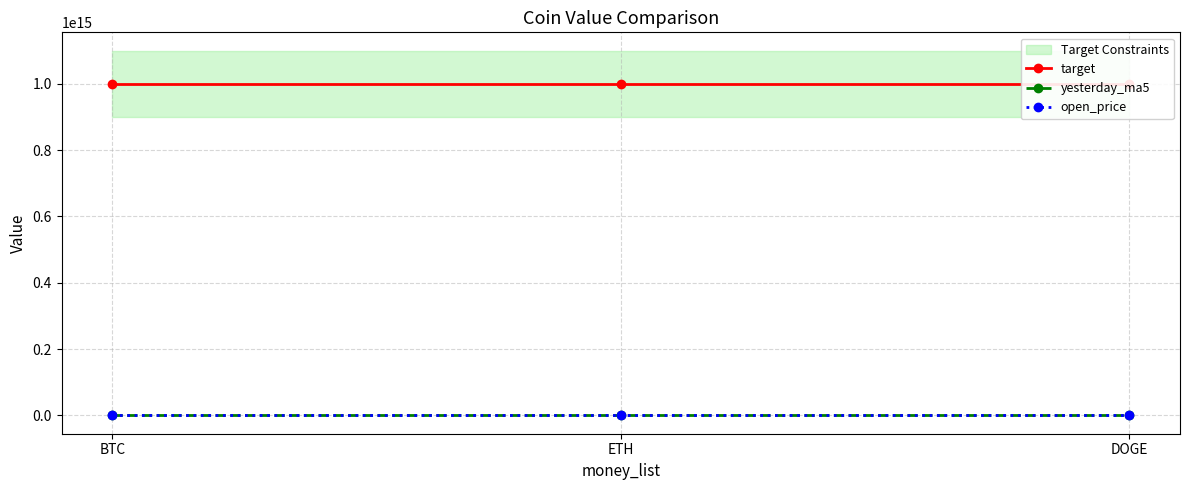

What is the spread (max minus min) of values at BTC?

1000000000000000